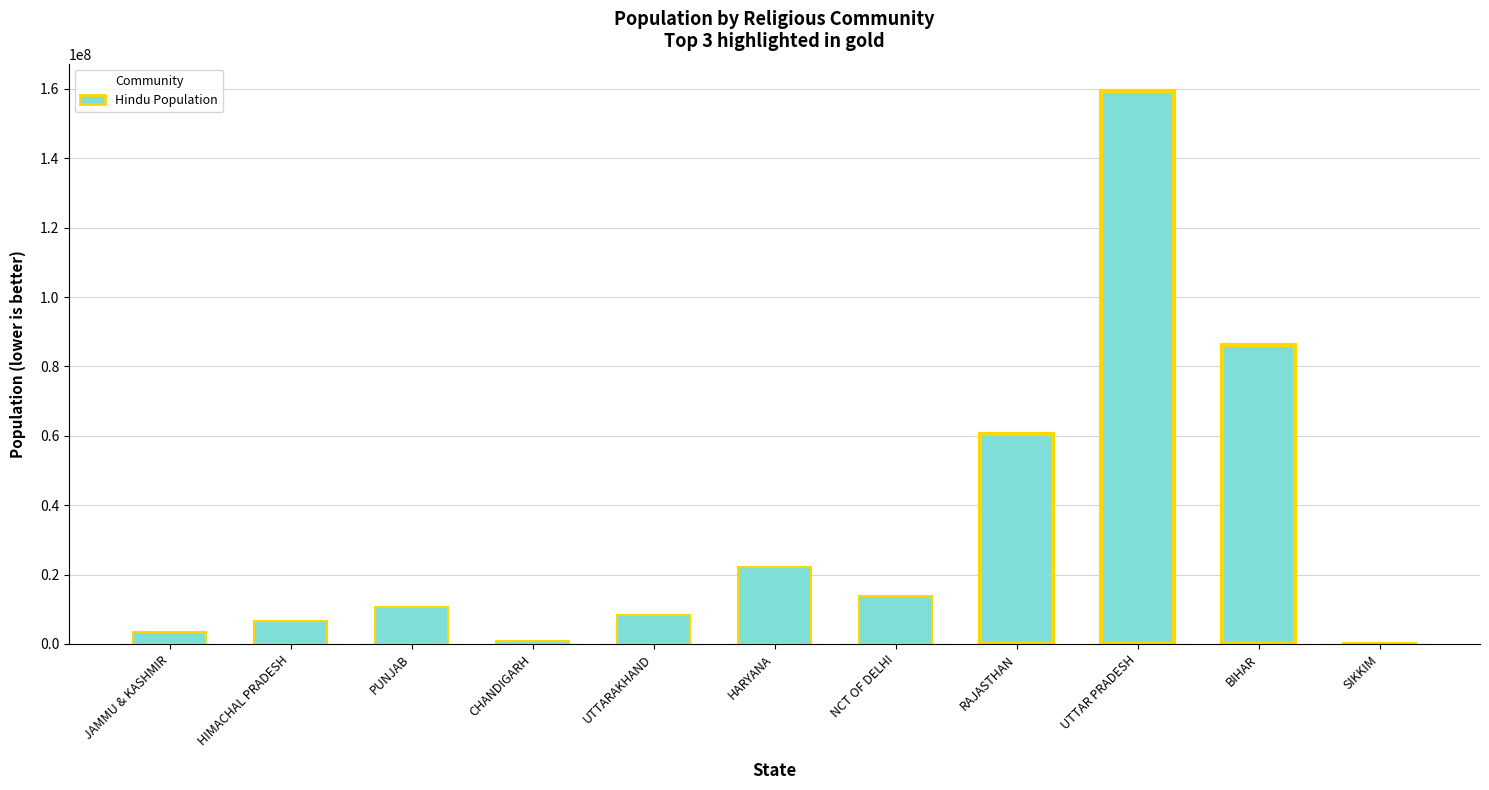

What is the sum of all values?

372283120